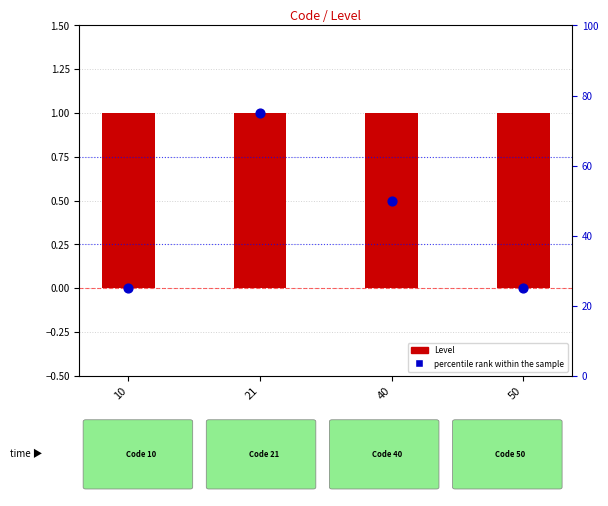

Which series reaches the minimum Y coordinate?

Level